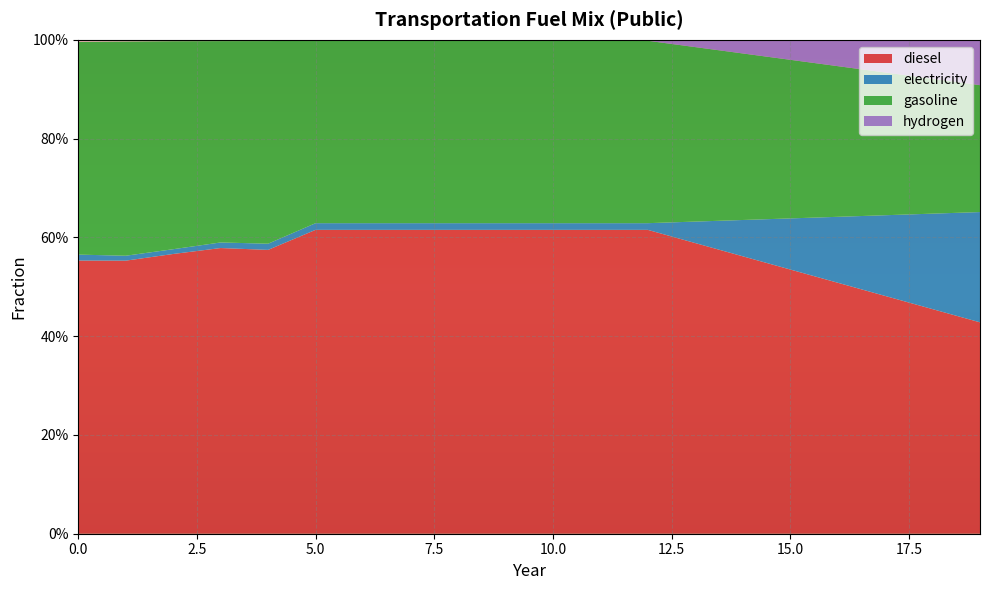

Reading left to right, extract all data points from this chart.

diesel: 0=0.6	1=0.6	2=0.6	3=0.6	4=0.6	5=0.6	6=0.6	7=0.6	8=0.6	9=0.6	10=0.6	11=0.6	12=0.6	13=0.6	14=0.6	15=0.5	16=0.5	17=0.5	18=0.5	19=0.4
electricity: 0=0.0	1=0.0	2=0.0	3=0.0	4=0.0	5=0.0	6=0.0	7=0.0	8=0.0	9=0.0	10=0.0	11=0.0	12=0.0	13=0.0	14=0.1	15=0.1	16=0.1	17=0.2	18=0.2	19=0.2
gasoline: 0=0.4	1=0.4	2=0.4	3=0.4	4=0.4	5=0.4	6=0.4	7=0.4	8=0.4	9=0.4	10=0.4	11=0.4	12=0.4	13=0.4	14=0.3	15=0.3	16=0.3	17=0.3	18=0.3	19=0.3
hydrogen: 0=0.0	1=0.0	2=0.0	3=0.0	4=0.0	5=0.0	6=0.0	7=0.0	8=0.0	9=0.0	10=0.0	11=0.0	12=0.0	13=0.0	14=0.0	15=0.0	16=0.1	17=0.1	18=0.1	19=0.1